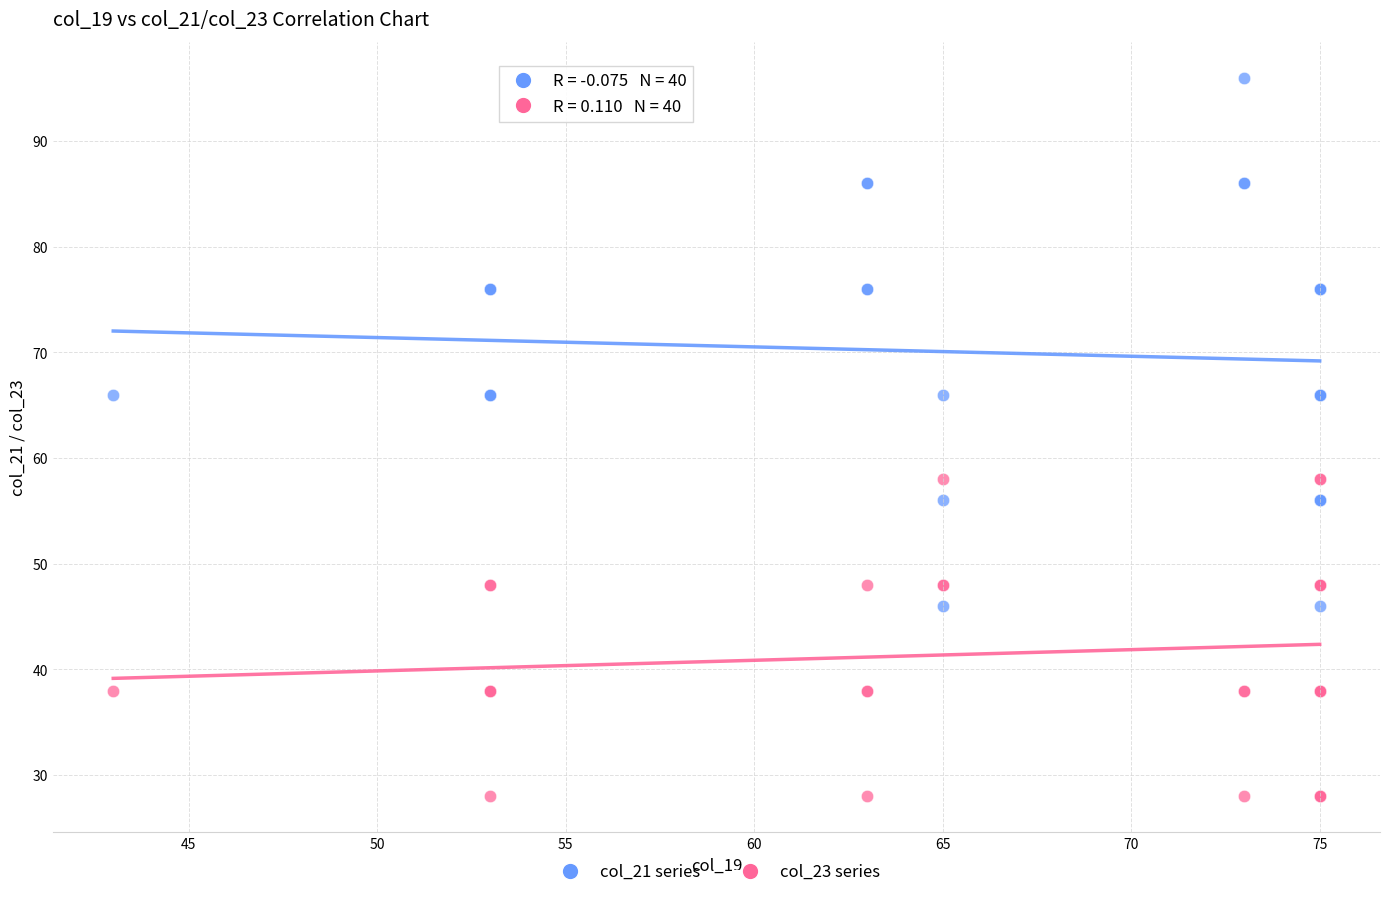

Which series contains the lowest Y value?

col_23 series